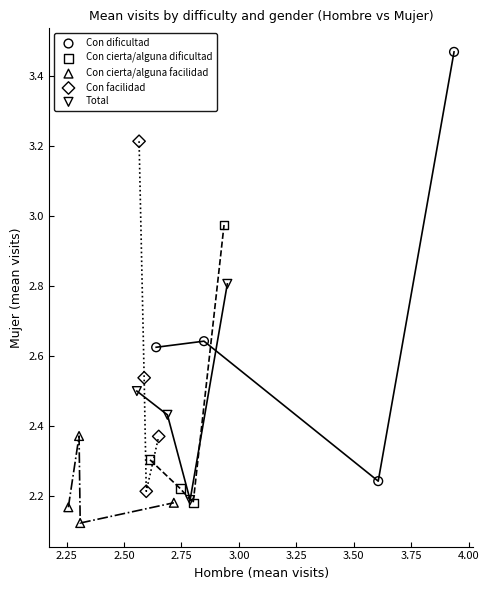

Which series contains the lowest Y value?

Con cierta/alguna facilidad